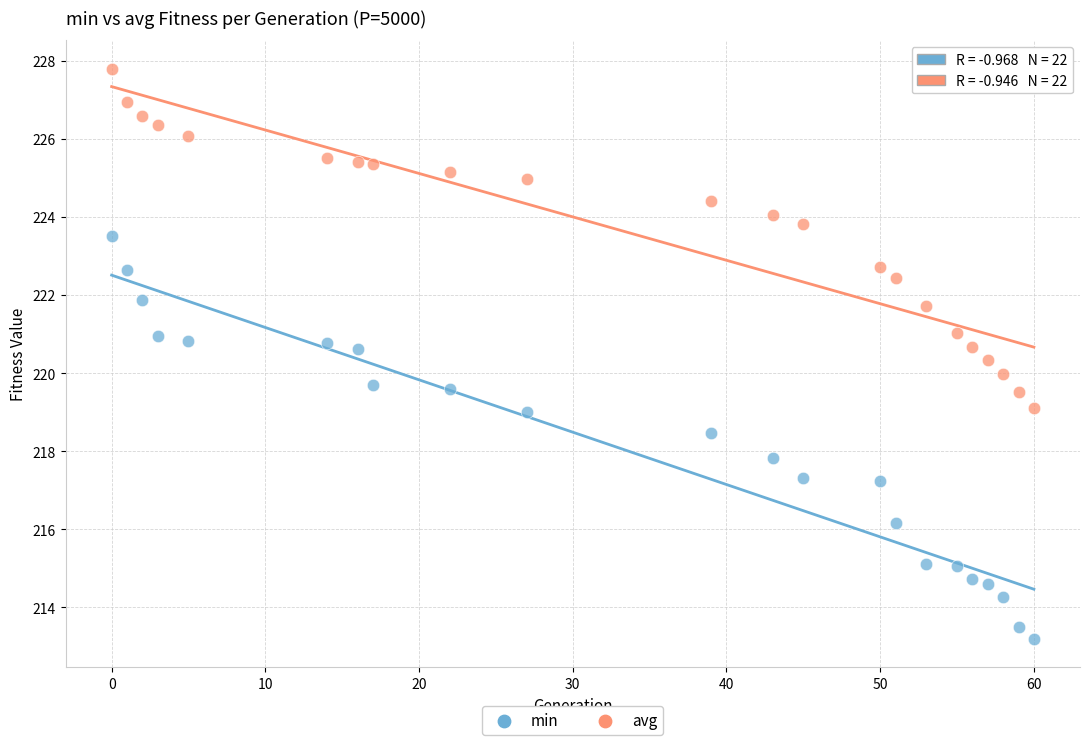

Which series contains the lowest Y value?

min